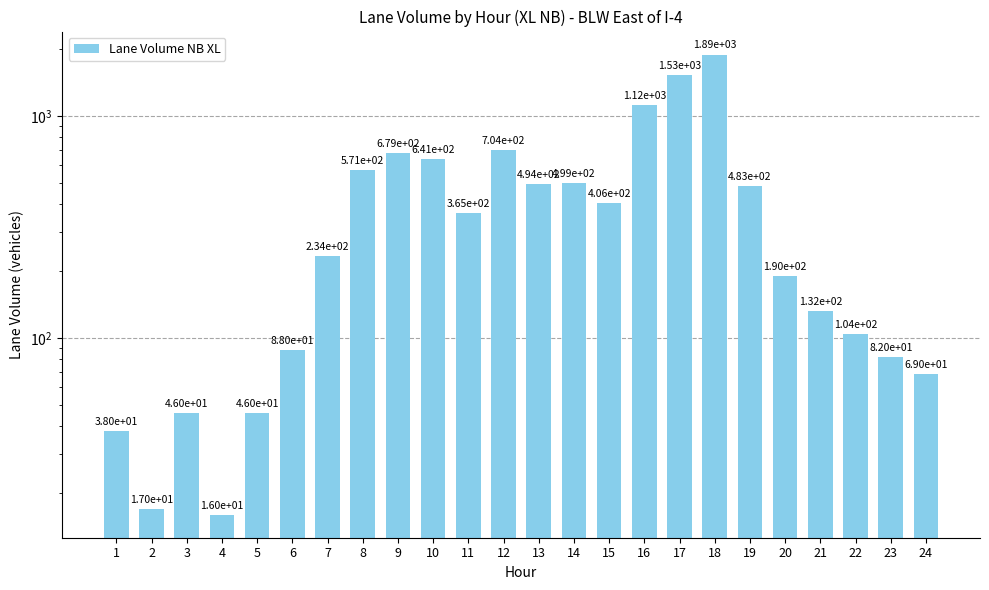

What is the sum of all values?

10442